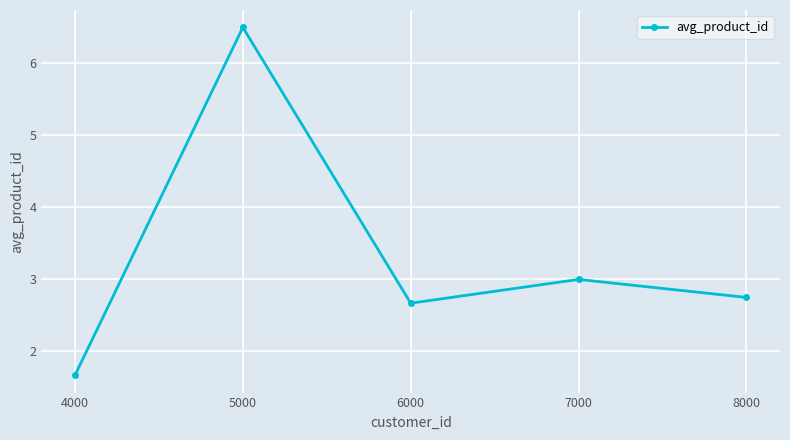

Reading left to right, transcribe all the data shown in this chart.

4000=1.7	5000=6.5	6000=2.7	7000=3.0	8000=2.8